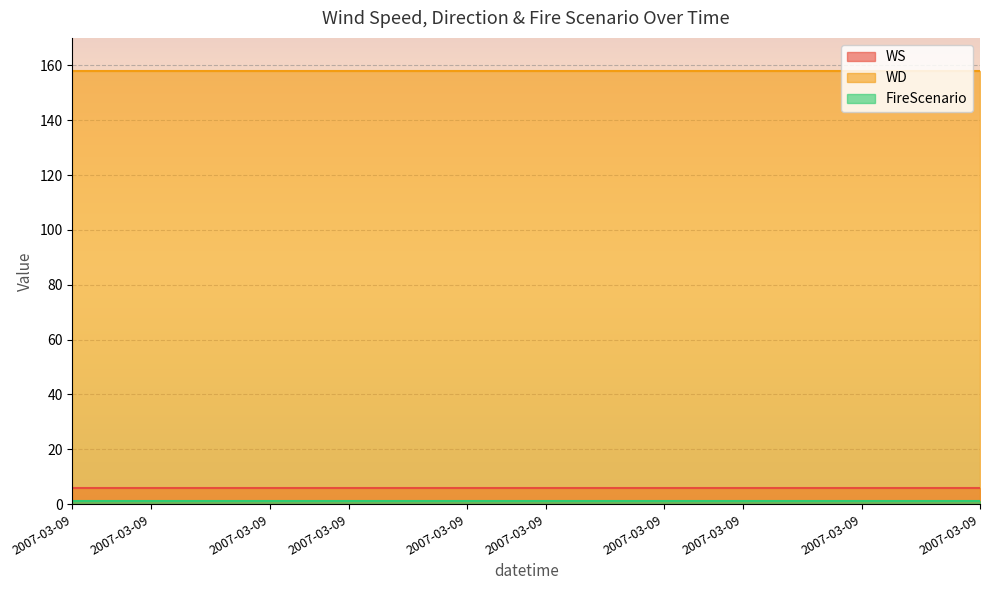

Is the value of FireScenario at 19 greater than the value of WD at 22?

No